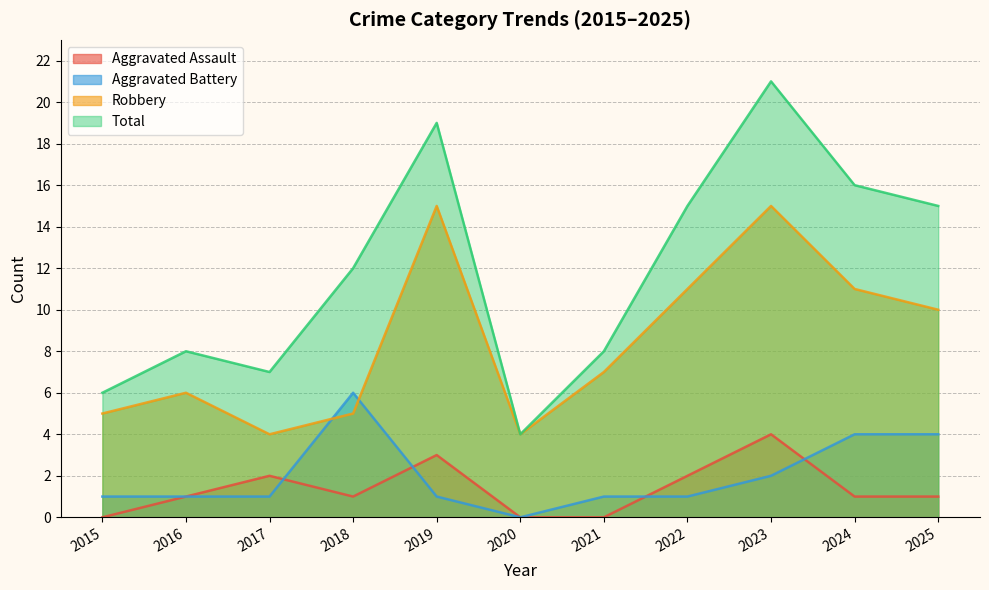

Between 2015 and 2018, which is larger?

2018